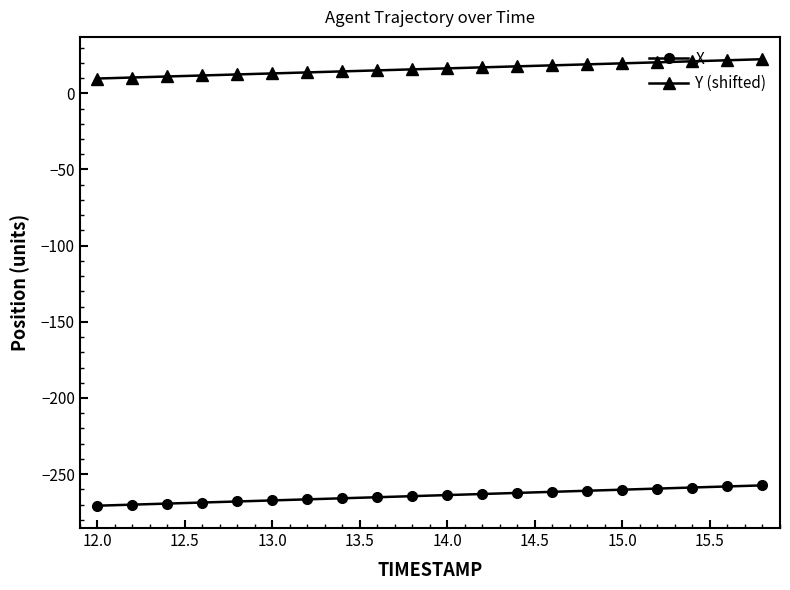

What is the maximum value shown in the chart?

22.4